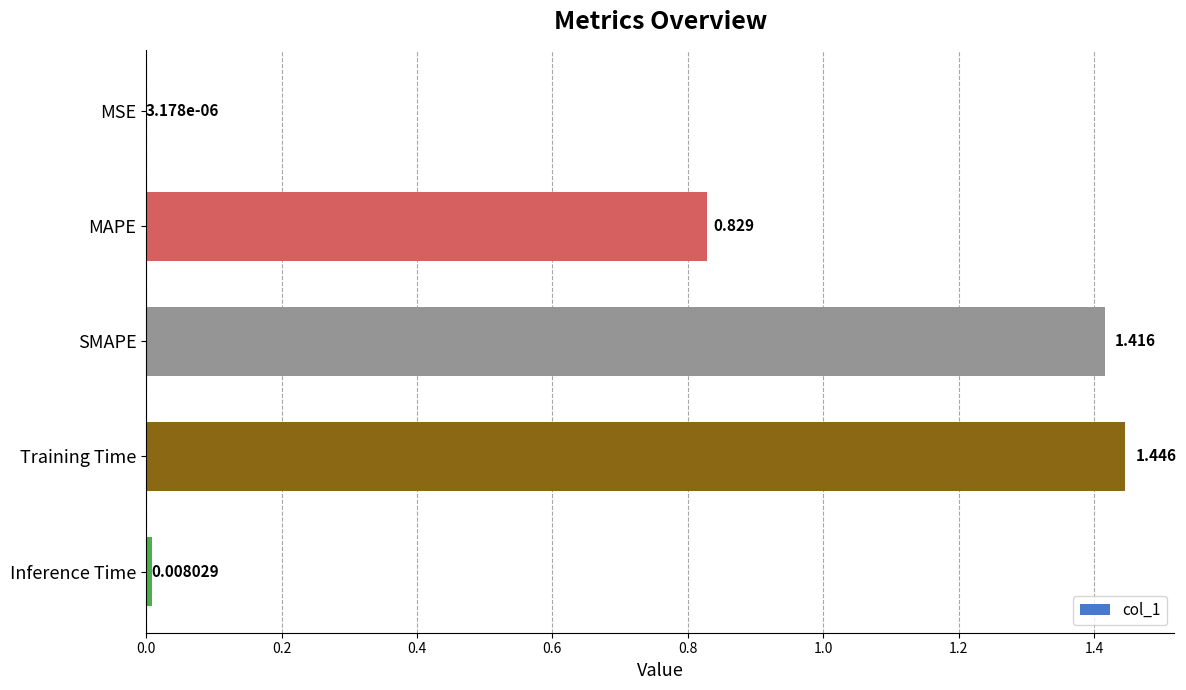

Which has a higher value, MAPE or MSE?

MAPE